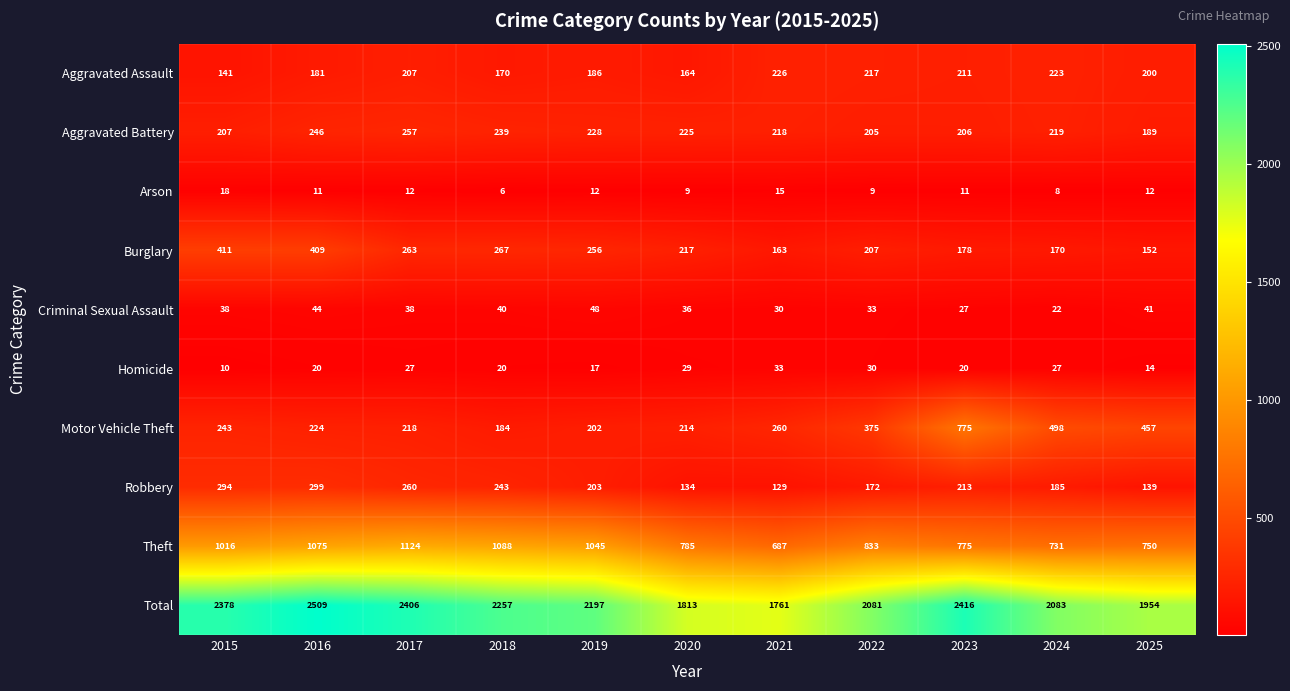

How many distinct data groups are displayed?

10